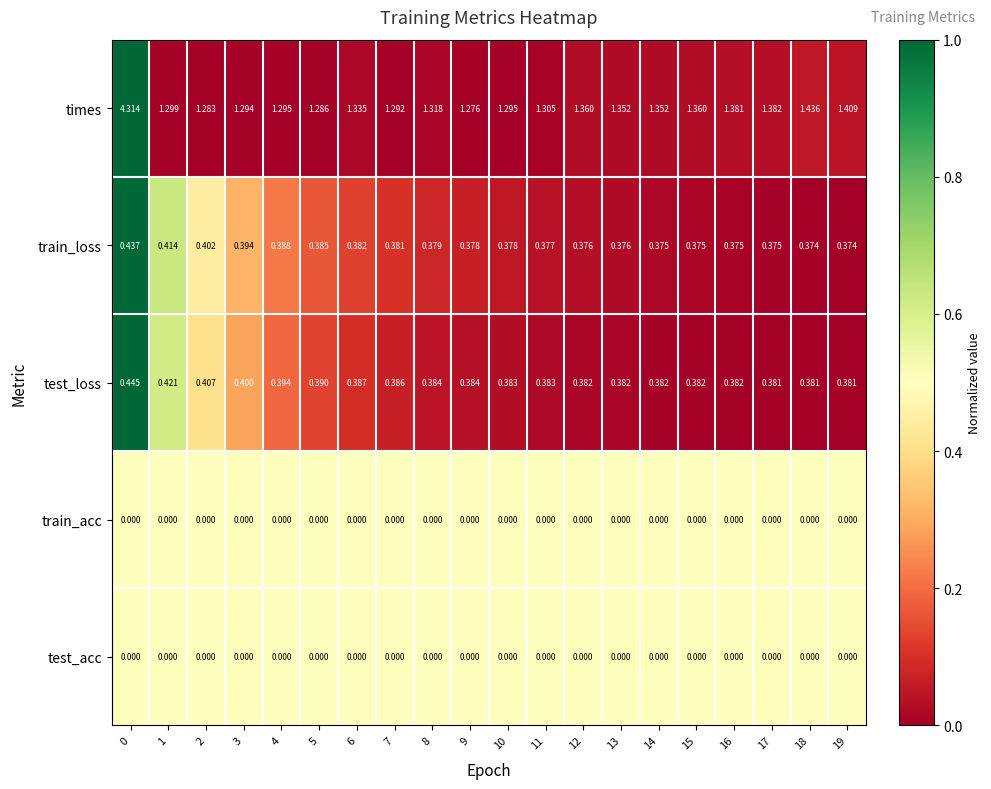

At how many categories does at least one series exceed 0?

20